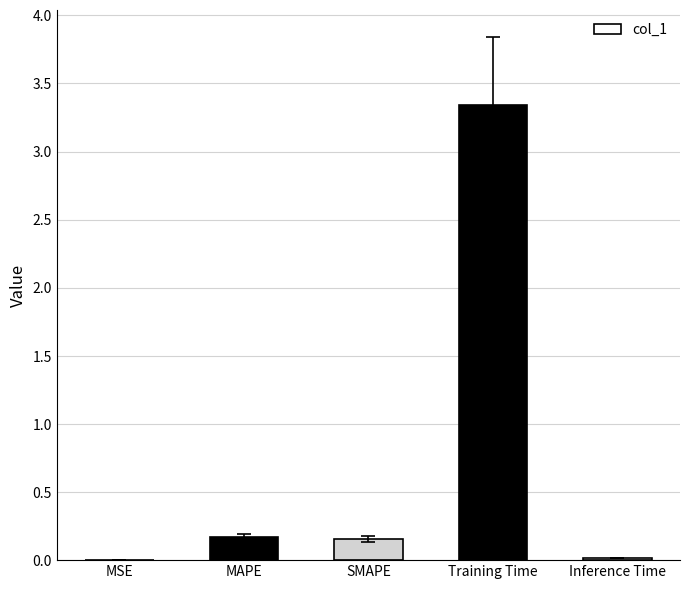

What is the sum of all values?

3.7